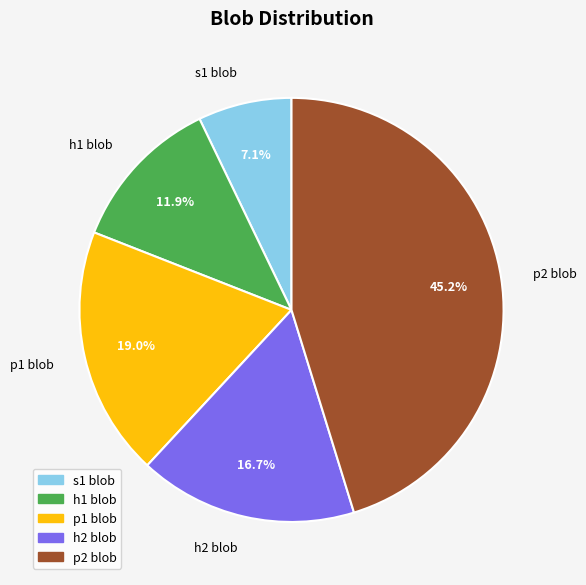

Is there any slice that represents more than half of the pie?

No